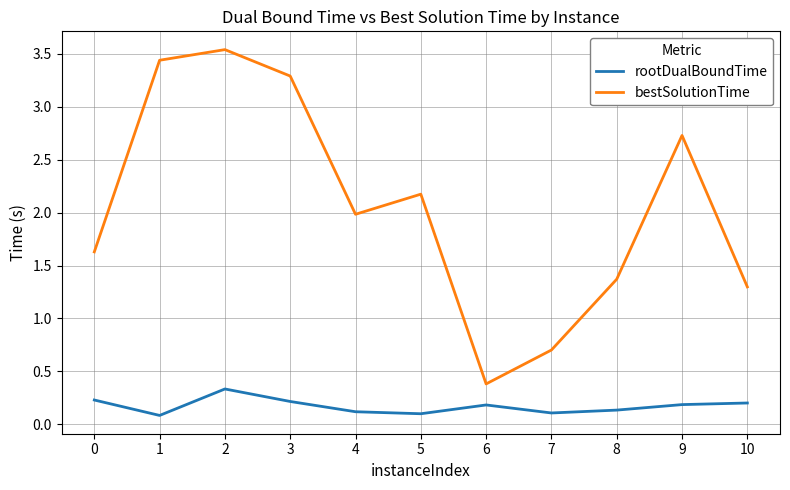

Which series has the largest total across all categories?

bestSolutionTime